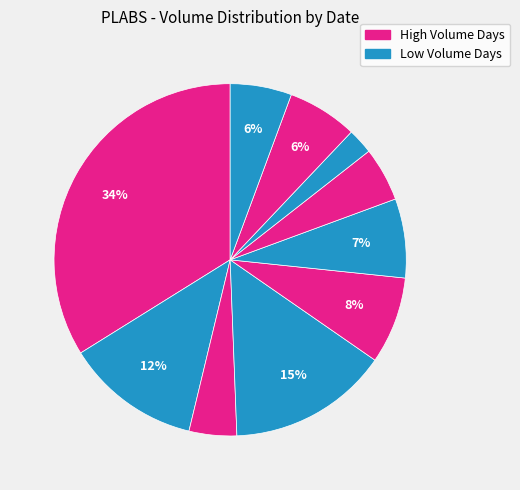

Does any single category account for the majority?

No